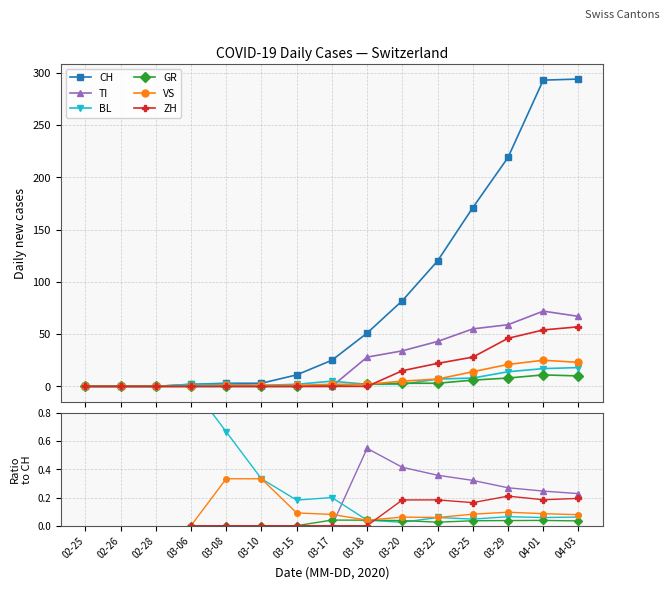

At how many categories does at least one series exceed 169?

4